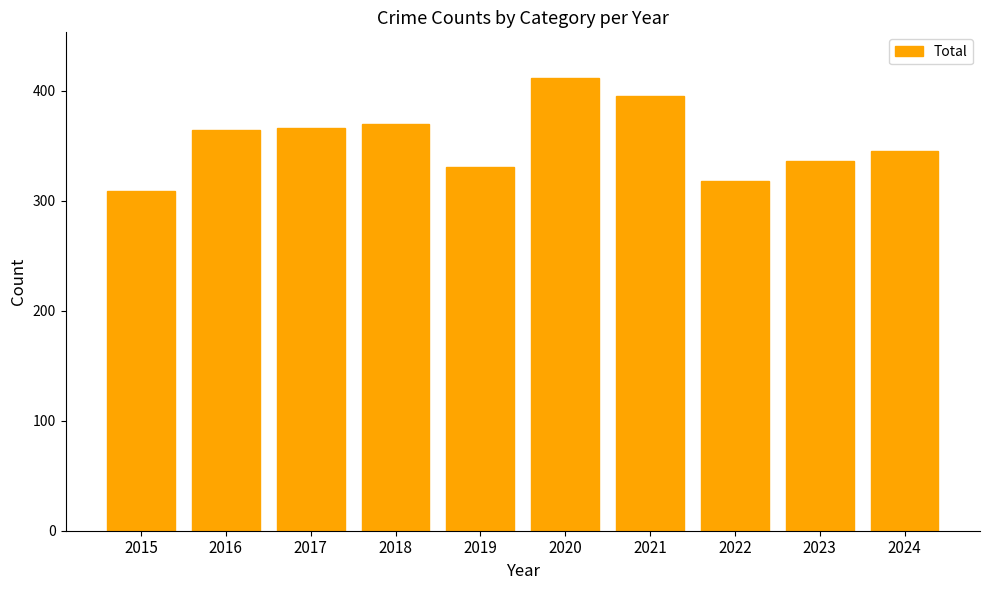

What is the value of the 7th bar from the left?

395